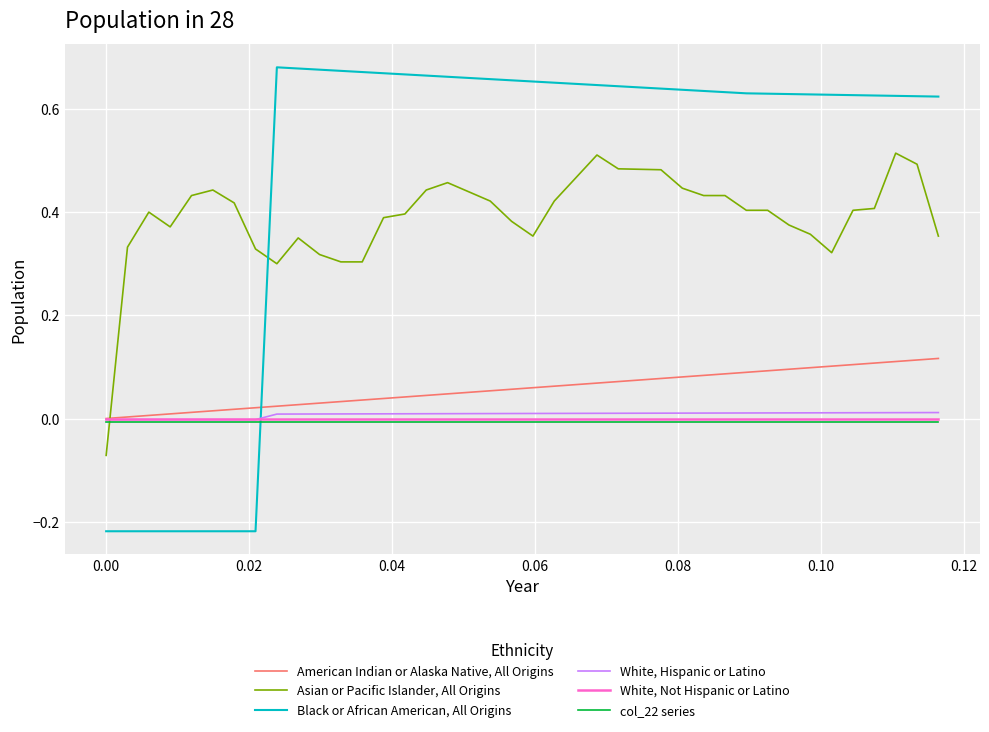

How many negative values does the Black or African American, All Origins series have?

8